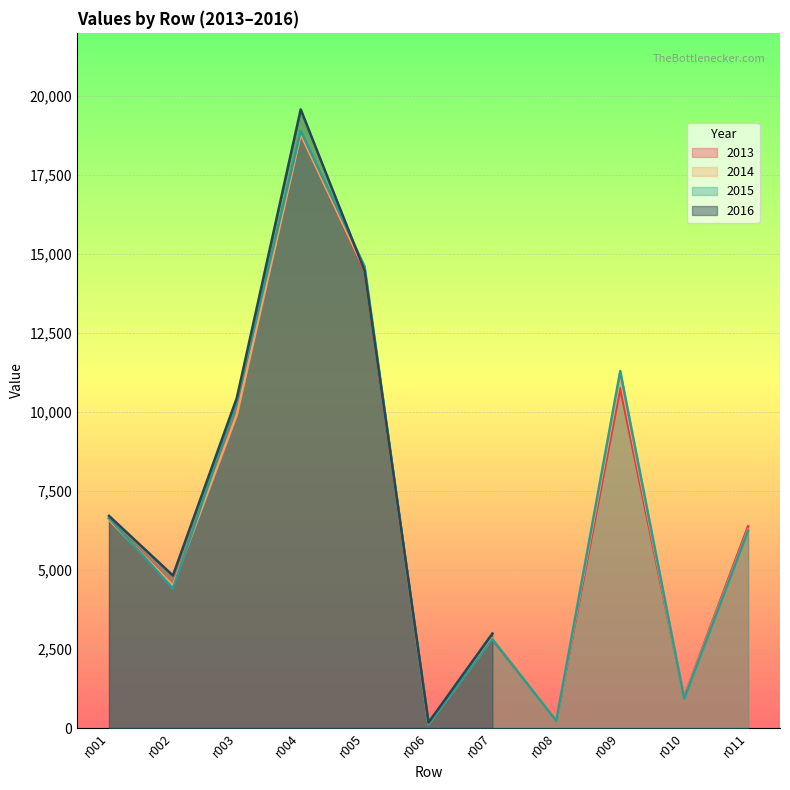

True or false: 2014 has more than 2 interior local peaks.

True